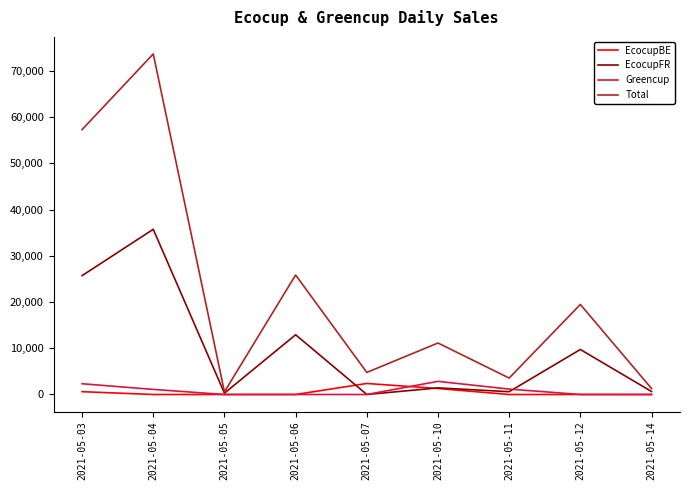

Does the chart have visible grid lines?

No